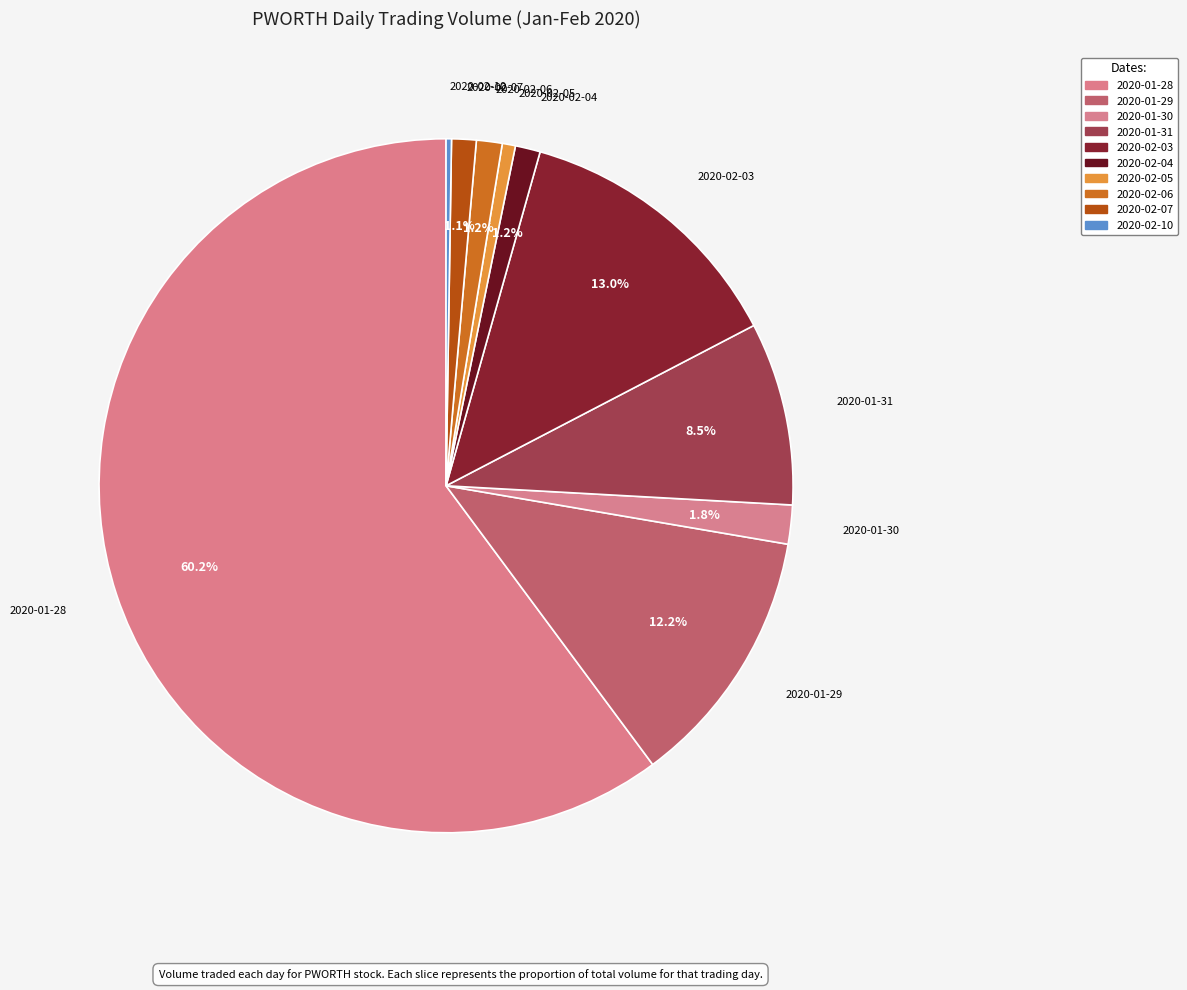

Which slice represents more than half of the pie?

2020-01-28